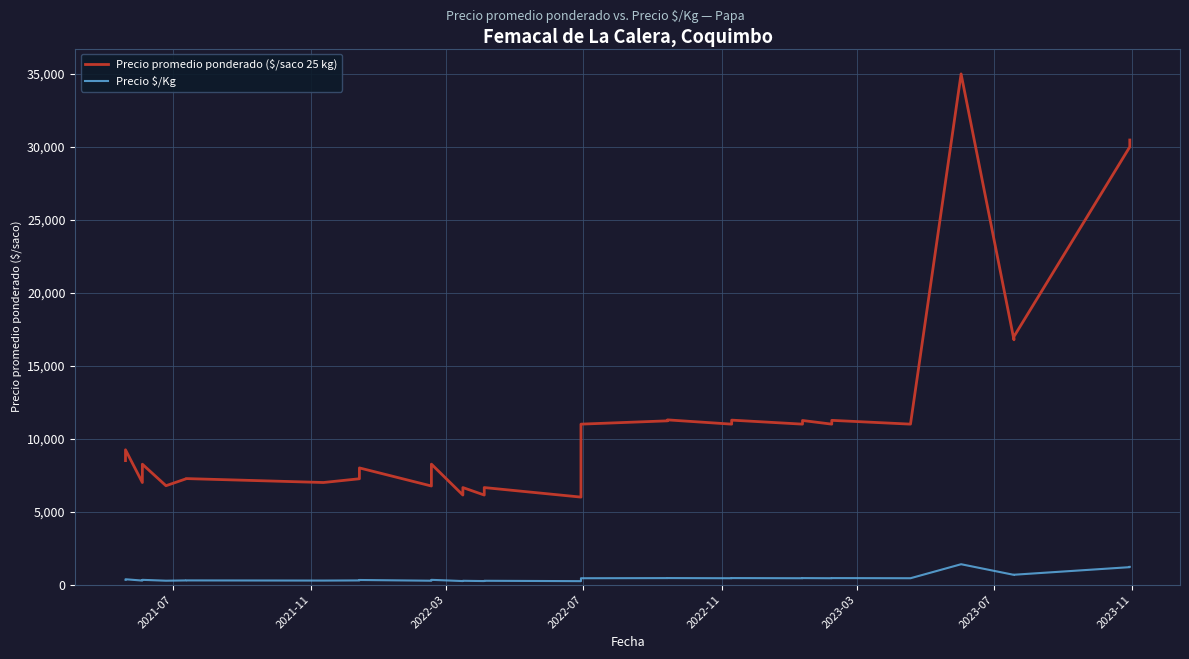

Is the value of Precio $/Kg at 21 greater than the value of Precio promedio ponderado ($/saco 25 kg) at 33?

No